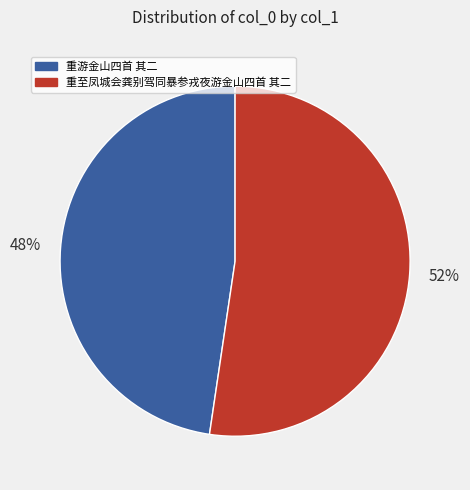

Between 重至凤城会龚别驾同暴参戎夜游金山四首 其二 and 重游金山四首 其二, which is larger?

重至凤城会龚别驾同暴参戎夜游金山四首 其二